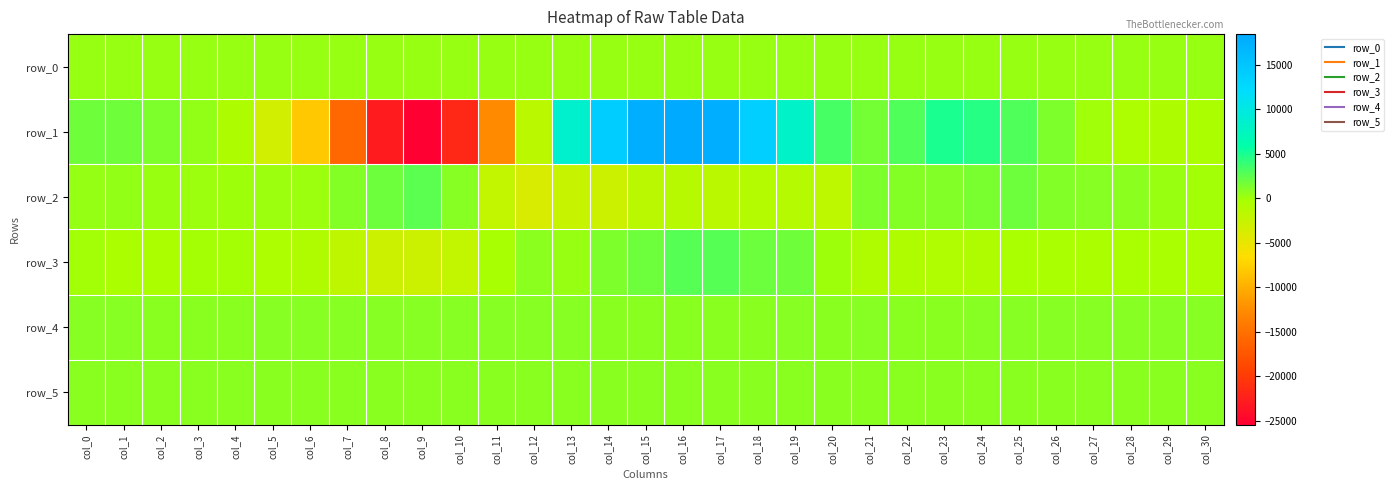

Is it true that row_5 equals 1304.7 at col_7?

False